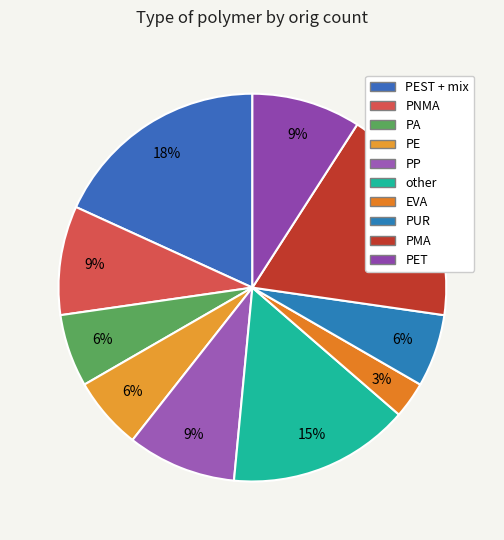

How many slices are in this pie chart?

10